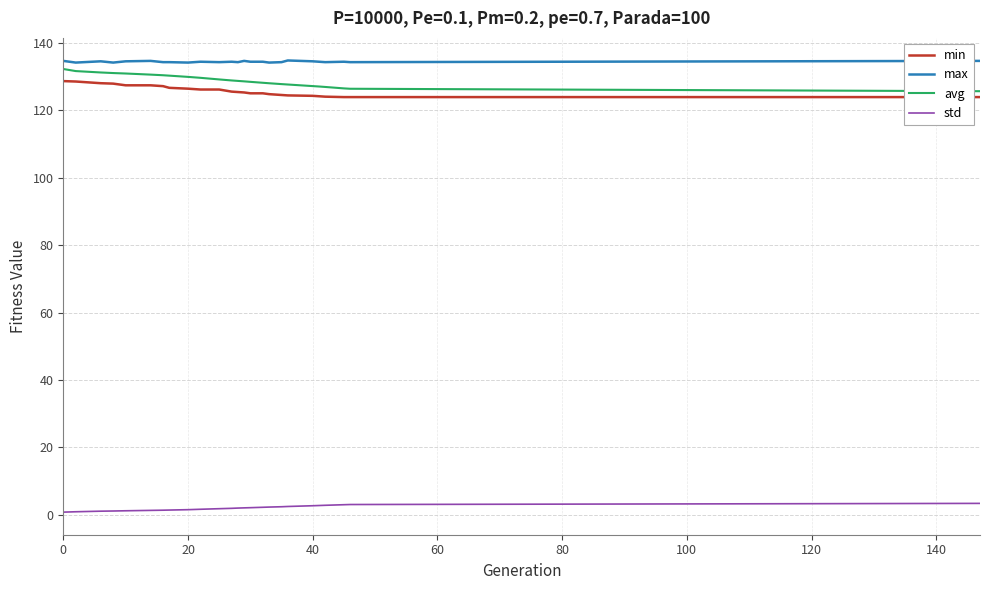

Count the max values in the range 134 to 135.

25